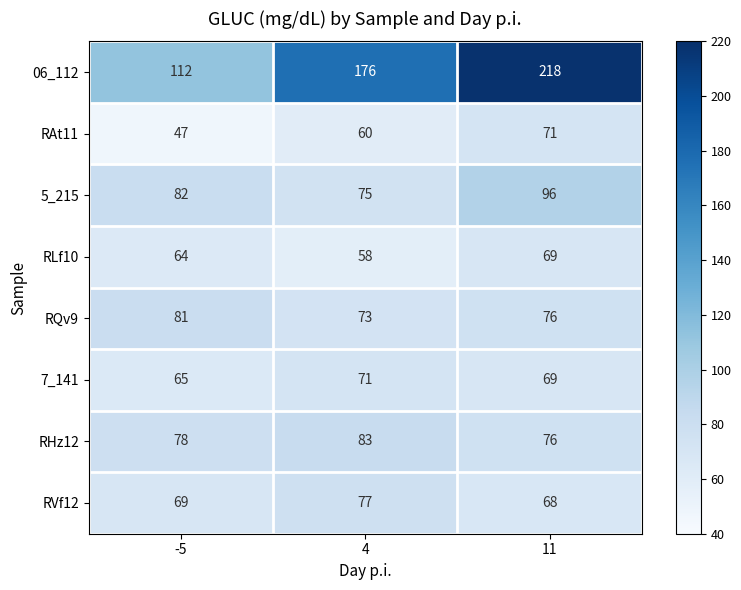

Where is 7_141 nearest to the value 68?

11